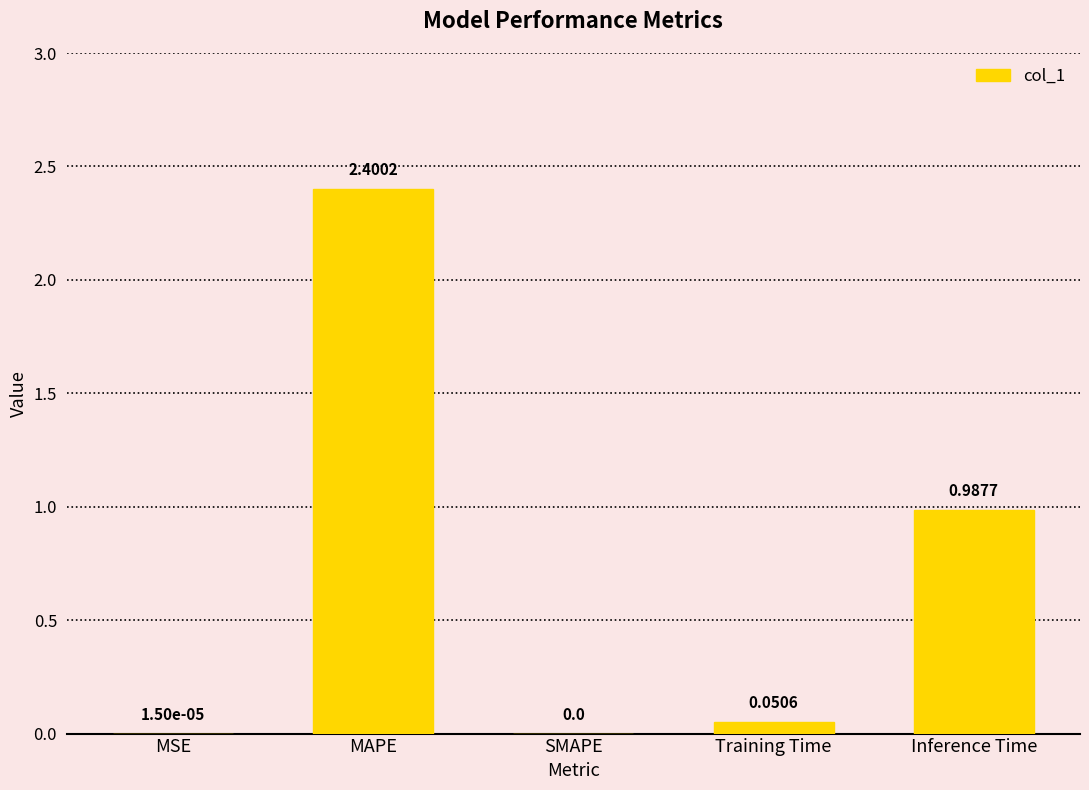

What is the change in value from Training Time to Inference Time?

+0.9